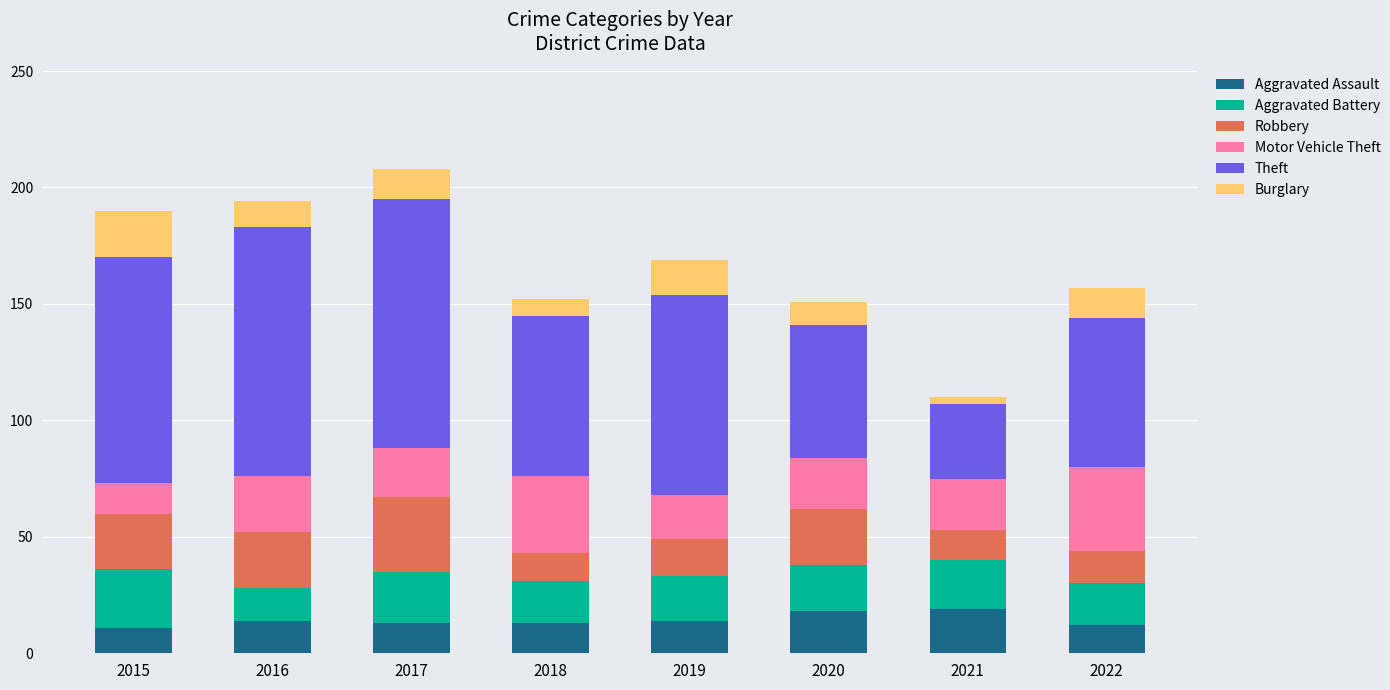

What is the minimum value for Aggravated Assault?

11